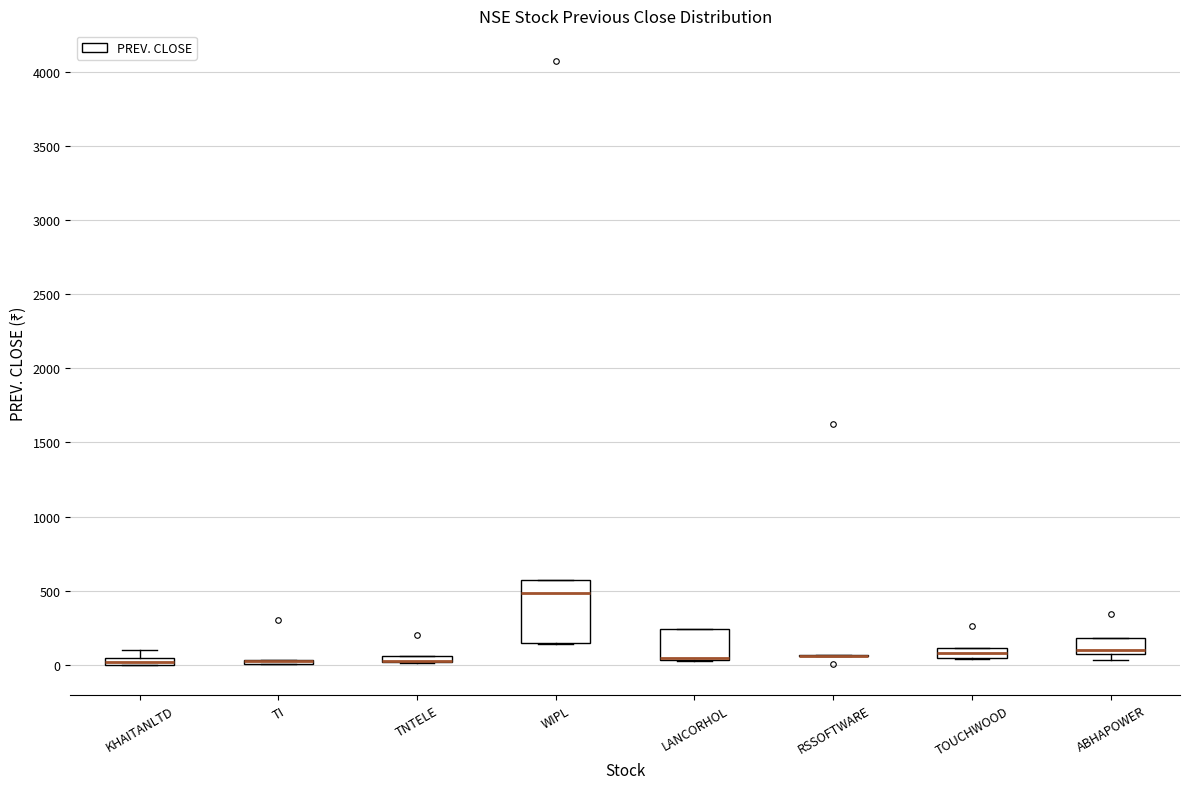

Where is the lower edge of the box for LANCORHOL on the y-axis? The values are not printed on the chart, so give them approximately, as read against the axis.

50